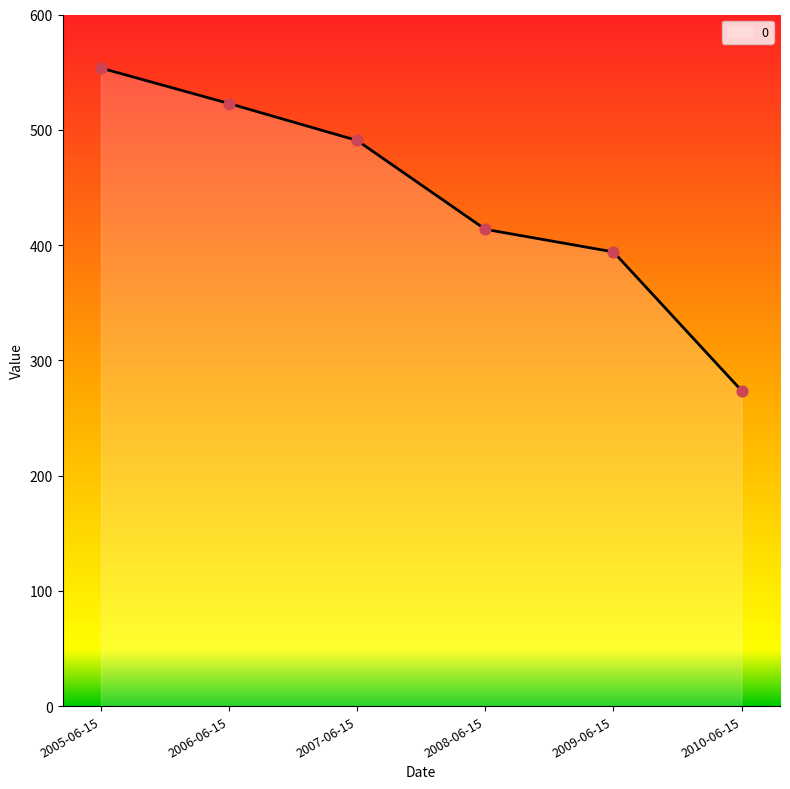

Which has a higher value, 2009-06-15 or 2008-06-15?

2008-06-15